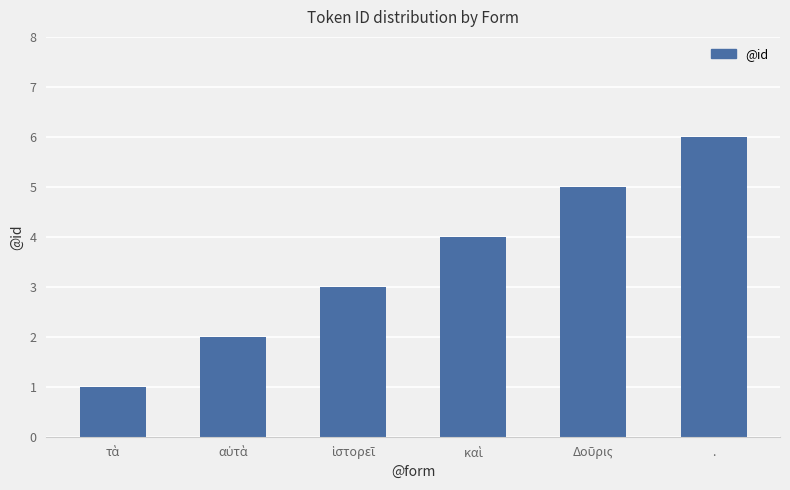

What is the greatest value displayed?

6